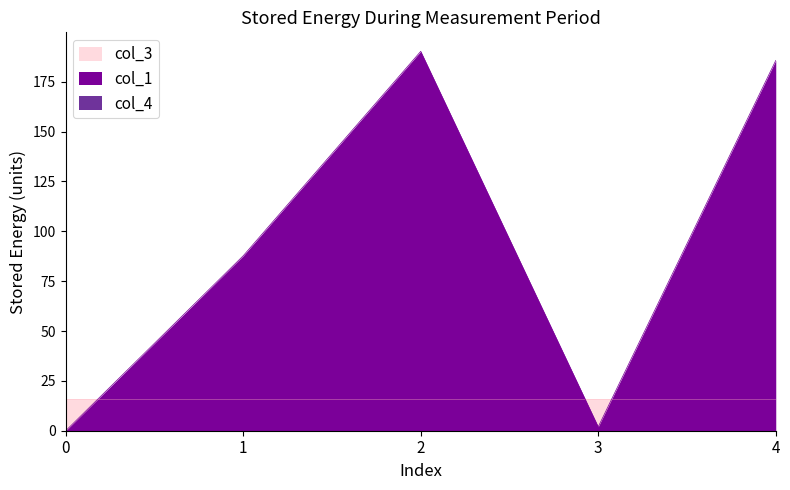

Rank the series by their average value, from lowest to highest.

col_4, col_3, col_1